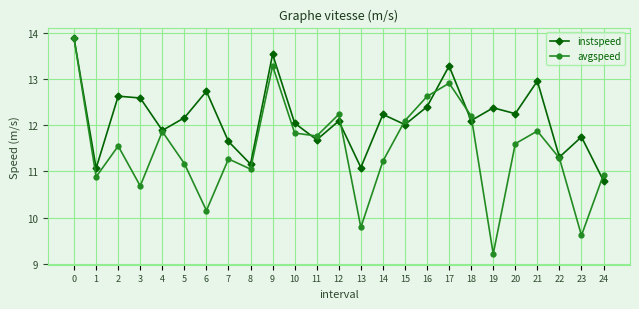

The instspeed series shows 3.2 at 11. True or false?

False